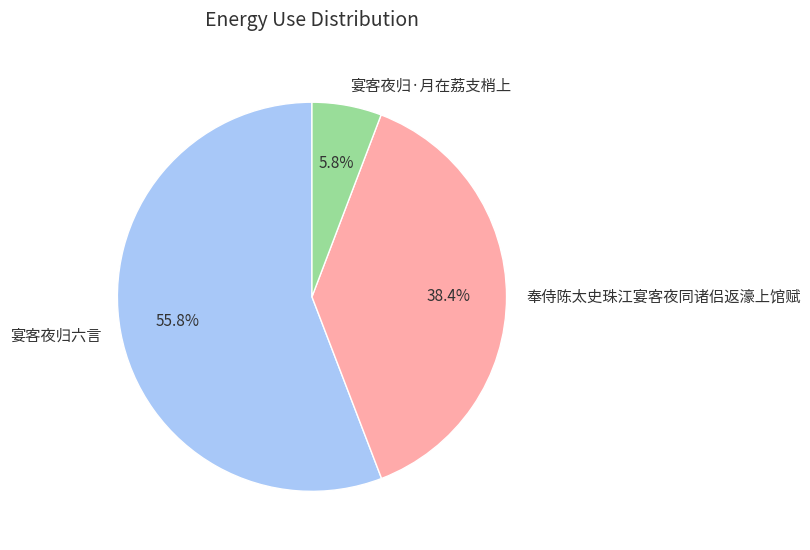

To the nearest percent, what portion does 奉侍陈太史珠江宴客夜同诸侣返濠上馆赋 represent?

38%